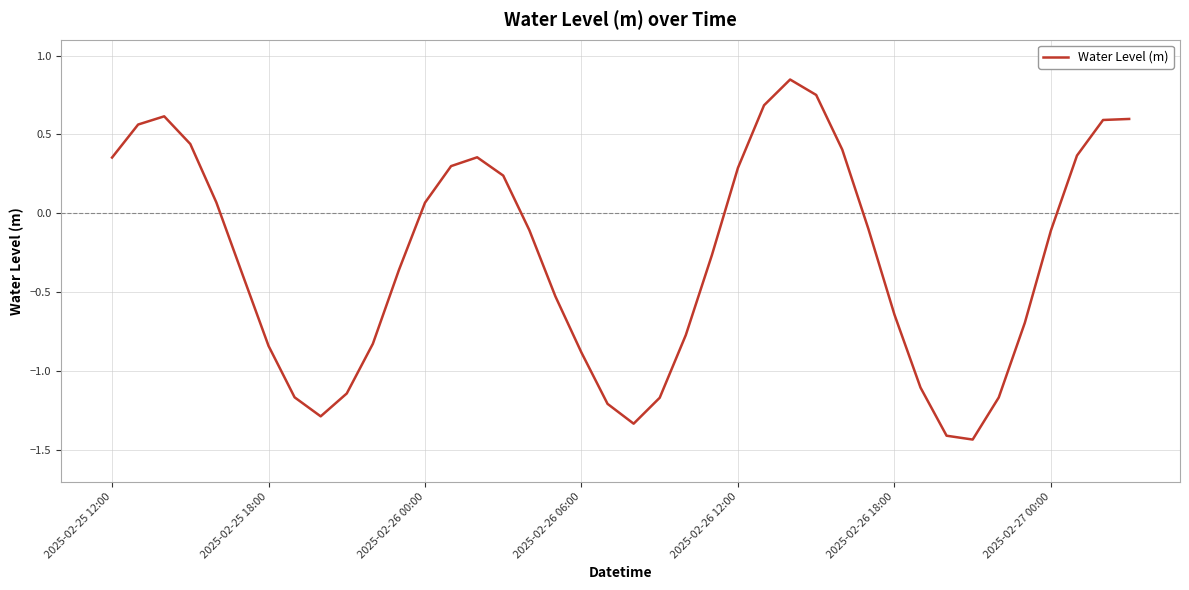

What is the difference between the maximum and minimum values?

2.3